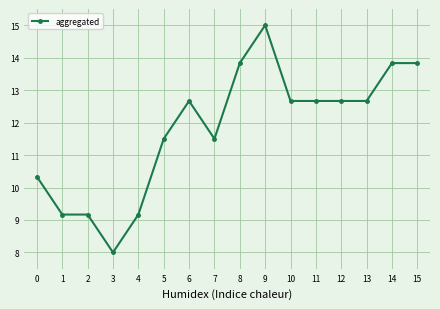

Approximately how many times larger is the value at 3 compared to 14?

0.6